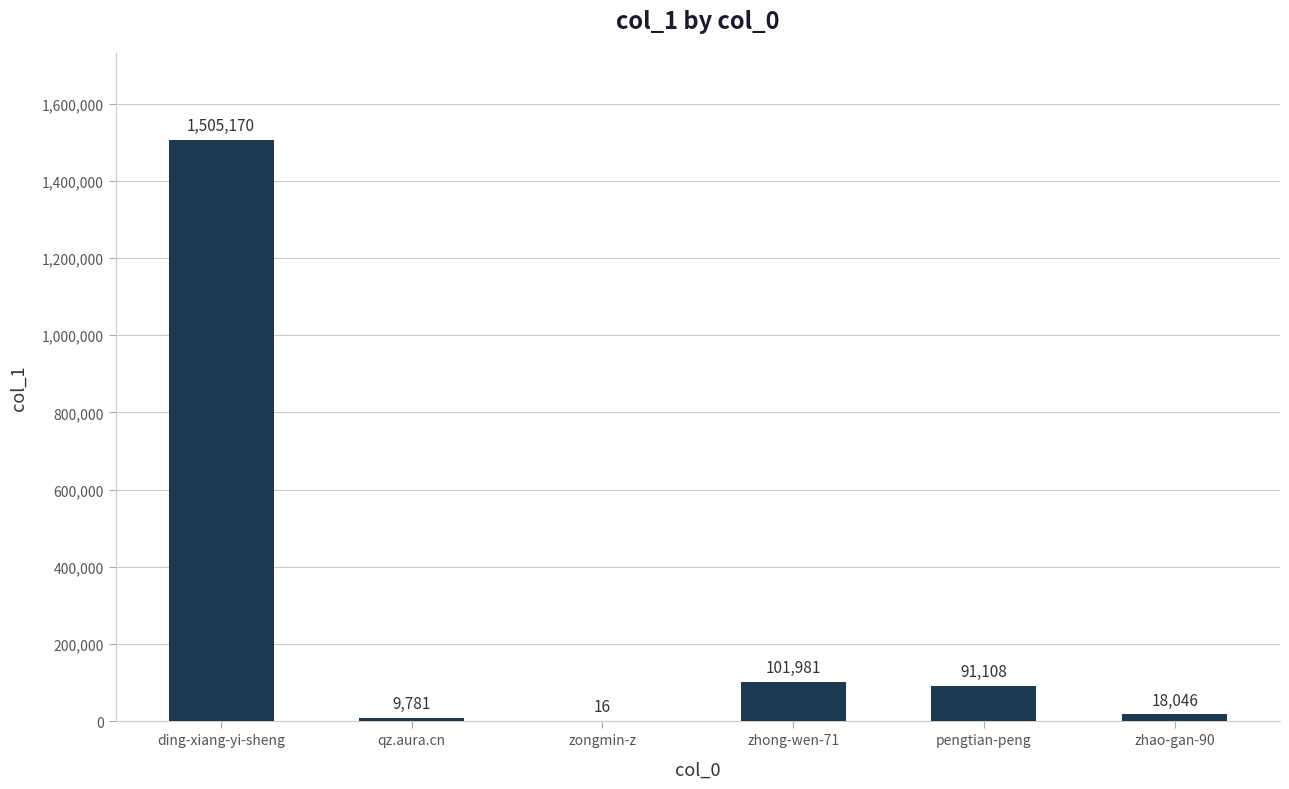

What is the change in value from ding-xiang-yi-sheng to qz.aura.cn?

-1495389